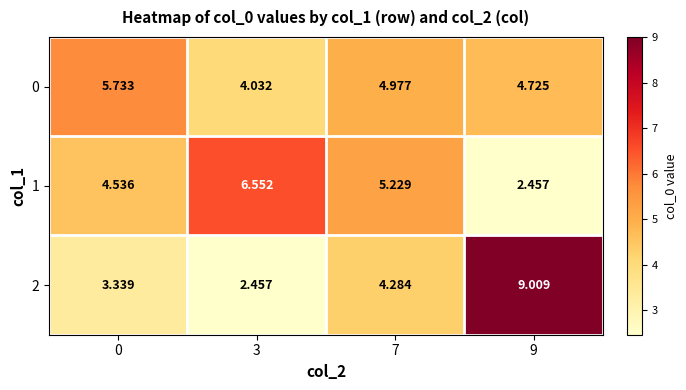

Is the value of 2 at 9 greater than the value of 1 at 7?

Yes